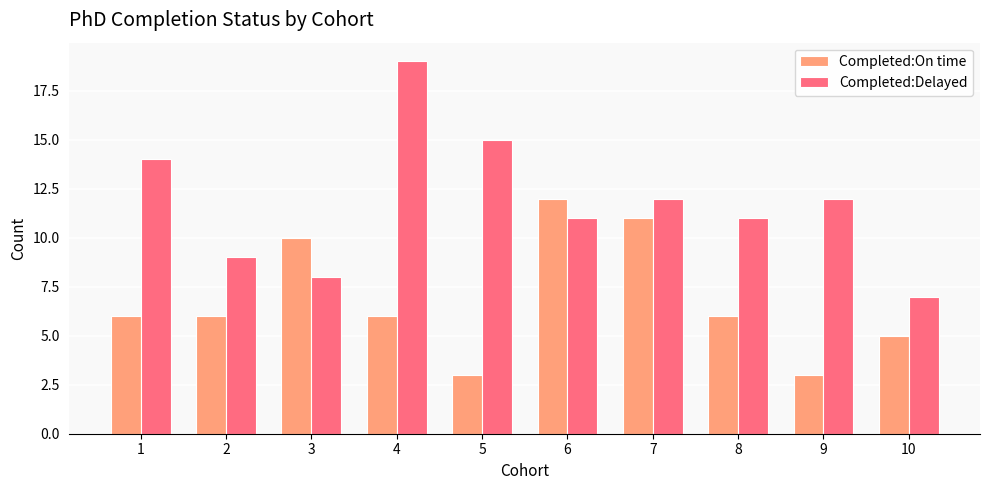

How many Completed:On time values are between 5 and 10?

6